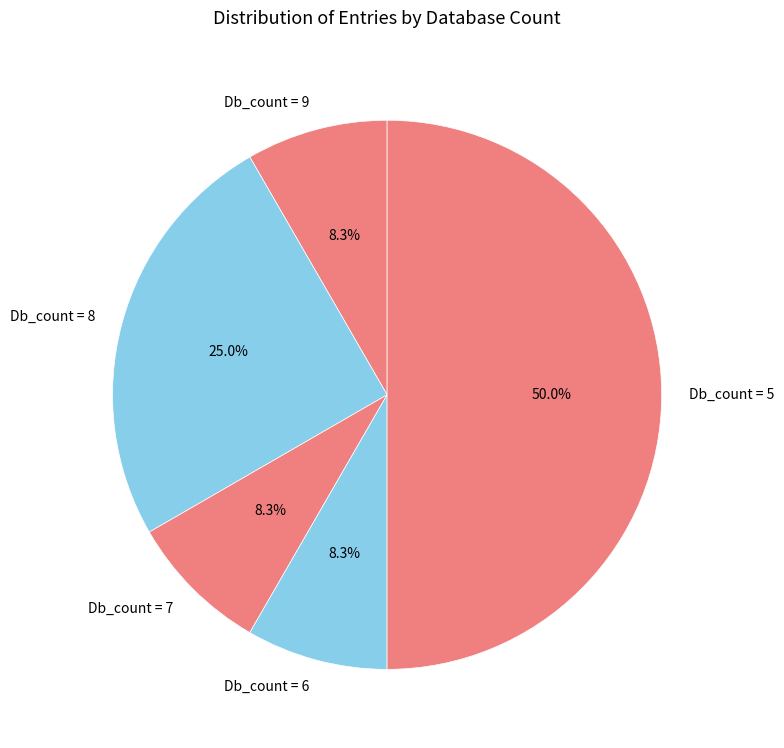

What percentage is NOT represented by Db_count = 7?

91.7%